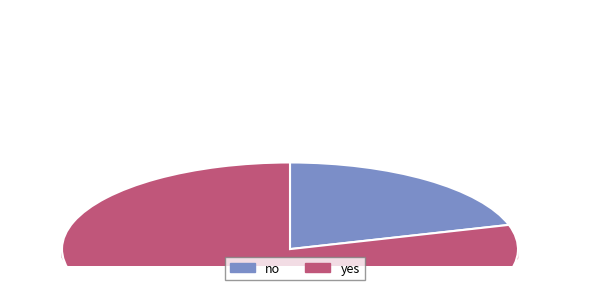

True or false: no accounts for 12% of the total.

False